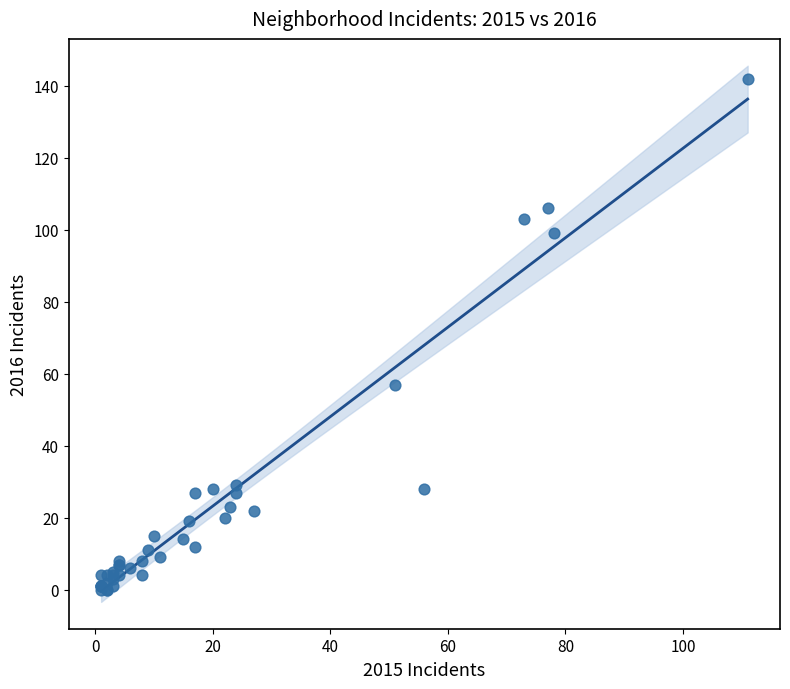

What Y value in the scatter plot is closest to 71?

57